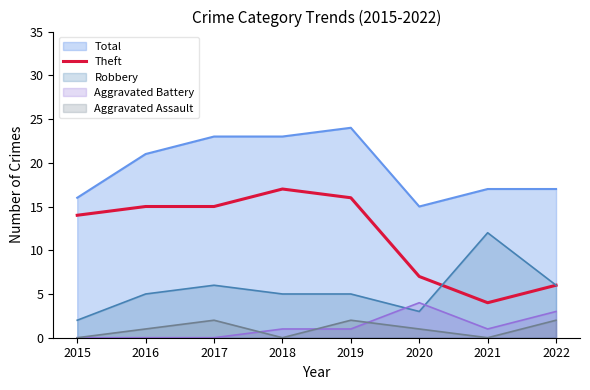

What is the sum of all values?

94